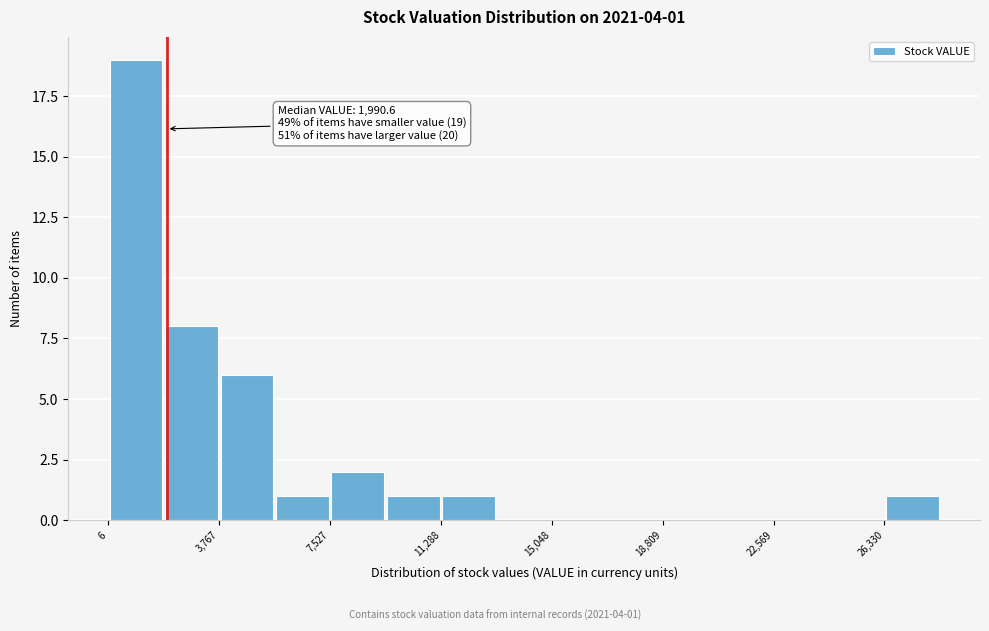

Read against the x-axis, roughly where is the centre of the tallest bar?

1000